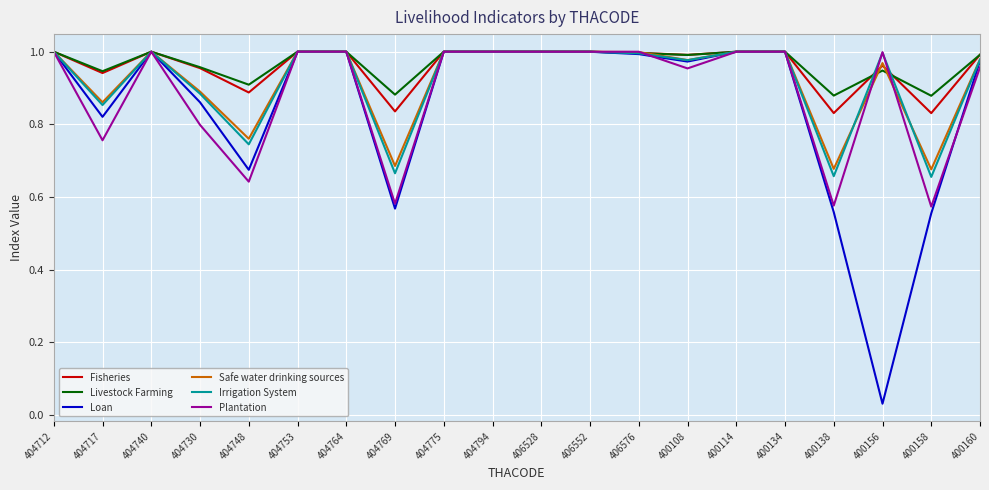

Which series has the widest spread of values?

Loan